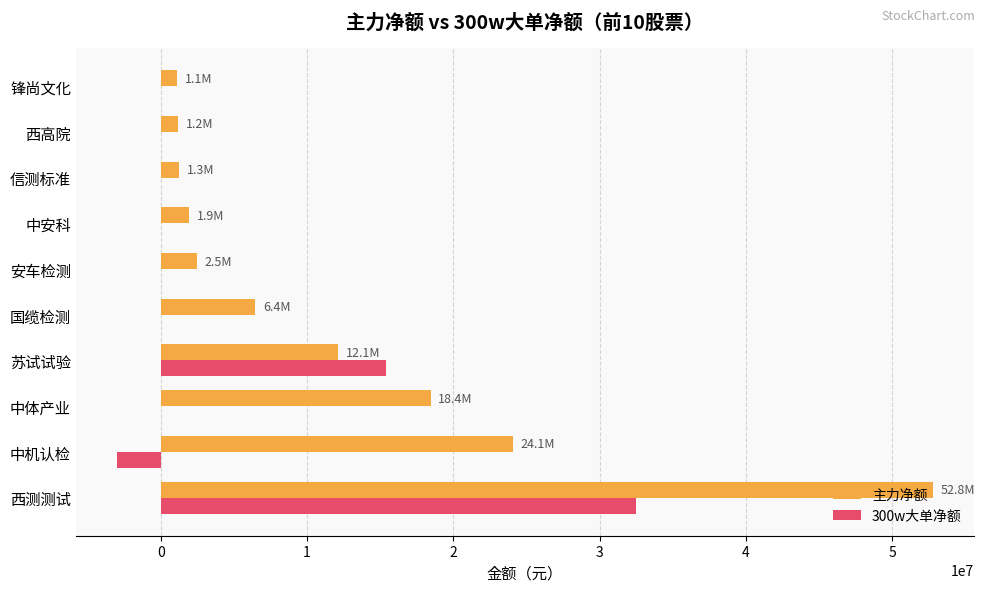

Count the number of categories in the chart.

10